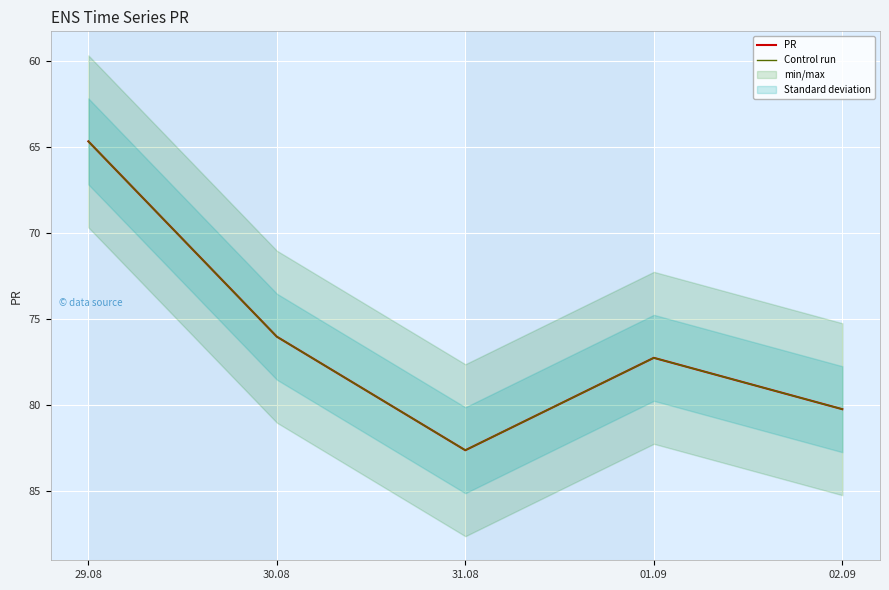

Which series has the largest total across all categories?

PR